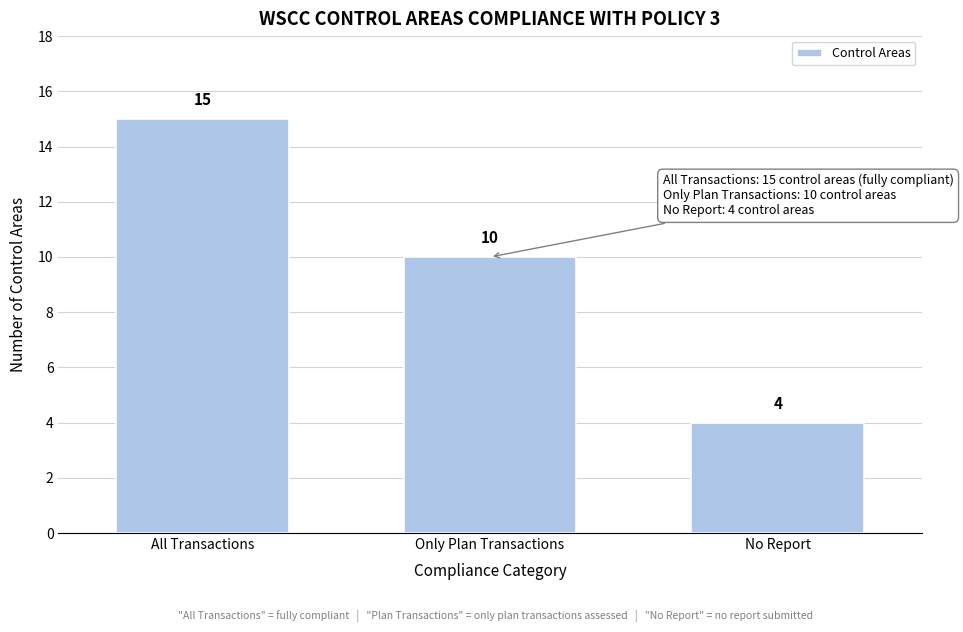

Reading left to right, extract all data points from this chart.

All Transactions=15	Only Plan Transactions=10	No Report=4